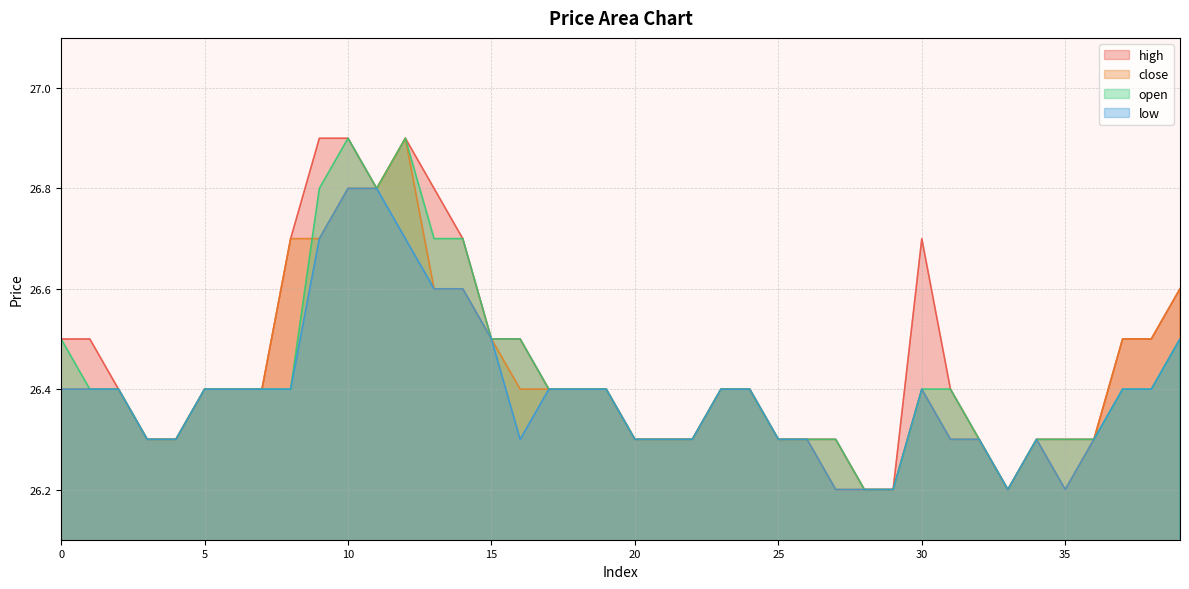

Reading left to right, transcribe all the data shown in this chart.

high: 0=26.5	1=26.5	2=26.4	3=26.3	4=26.3	5=26.4	6=26.4	7=26.4	8=26.7	9=26.9	10=26.9	11=26.8	12=26.9	13=26.8	14=26.7	15=26.5	16=26.5	17=26.4	18=26.4	19=26.4	20=26.3	21=26.3	22=26.3	23=26.4	24=26.4	25=26.3	26=26.3	27=26.3	28=26.2	29=26.2	30=26.7	31=26.4	32=26.3	33=26.2	34=26.3	35=26.3	36=26.3	37=26.5	38=26.5	39=26.6
close: 0=26.4	1=26.4	2=26.4	3=26.3	4=26.3	5=26.4	6=26.4	7=26.4	8=26.7	9=26.7	10=26.8	11=26.8	12=26.9	13=26.6	14=26.6	15=26.5	16=26.4	17=26.4	18=26.4	19=26.4	20=26.3	21=26.3	22=26.3	23=26.4	24=26.4	25=26.3	26=26.3	27=26.2	28=26.2	29=26.2	30=26.4	31=26.3	32=26.3	33=26.2	34=26.3	35=26.2	36=26.3	37=26.5	38=26.5	39=26.6
open: 0=26.5	1=26.4	2=26.4	3=26.3	4=26.3	5=26.4	6=26.4	7=26.4	8=26.4	9=26.8	10=26.9	11=26.8	12=26.9	13=26.7	14=26.7	15=26.5	16=26.5	17=26.4	18=26.4	19=26.4	20=26.3	21=26.3	22=26.3	23=26.4	24=26.4	25=26.3	26=26.3	27=26.3	28=26.2	29=26.2	30=26.4	31=26.4	32=26.3	33=26.2	34=26.3	35=26.3	36=26.3	37=26.4	38=26.4	39=26.5
low: 0=26.4	1=26.4	2=26.4	3=26.3	4=26.3	5=26.4	6=26.4	7=26.4	8=26.4	9=26.7	10=26.8	11=26.8	12=26.7	13=26.6	14=26.6	15=26.5	16=26.3	17=26.4	18=26.4	19=26.4	20=26.3	21=26.3	22=26.3	23=26.4	24=26.4	25=26.3	26=26.3	27=26.2	28=26.2	29=26.2	30=26.4	31=26.3	32=26.3	33=26.2	34=26.3	35=26.2	36=26.3	37=26.4	38=26.4	39=26.5